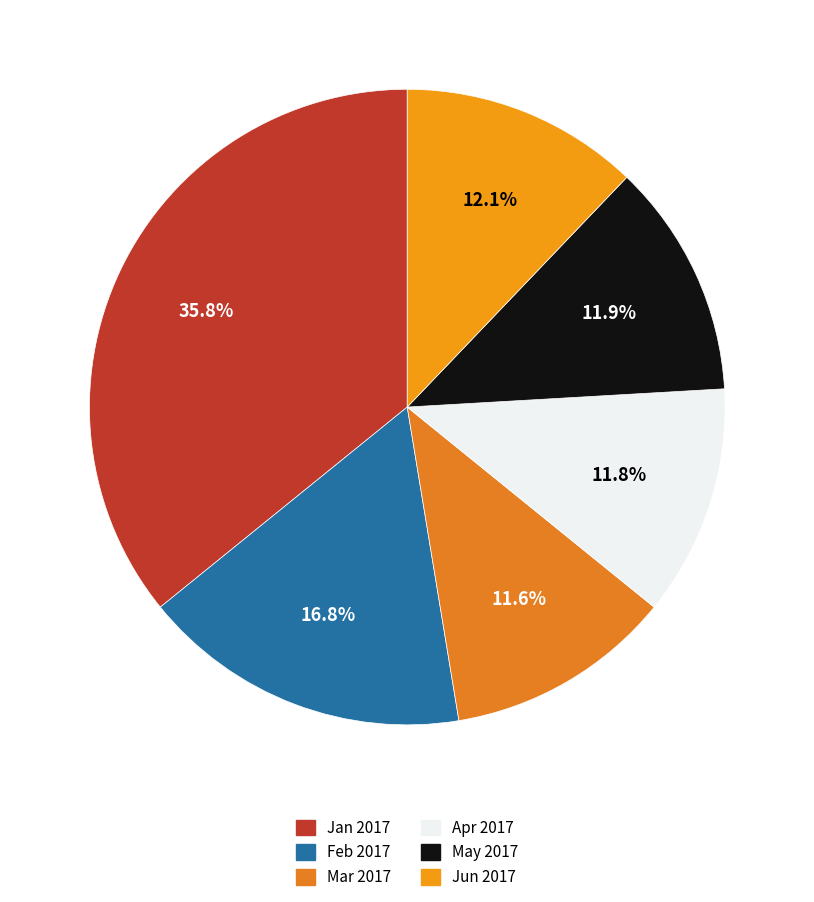

How many slices are in this pie chart?

6